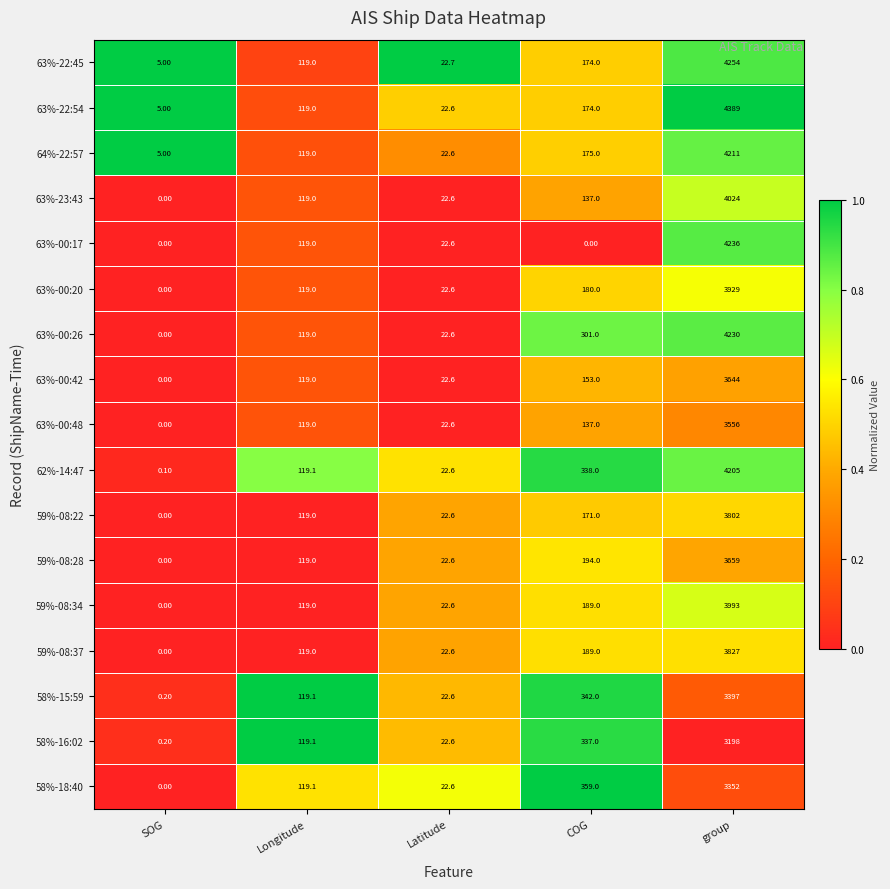

Is the value of 64%-22:57 at group greater than the value of 63%-00:26 at COG?

Yes